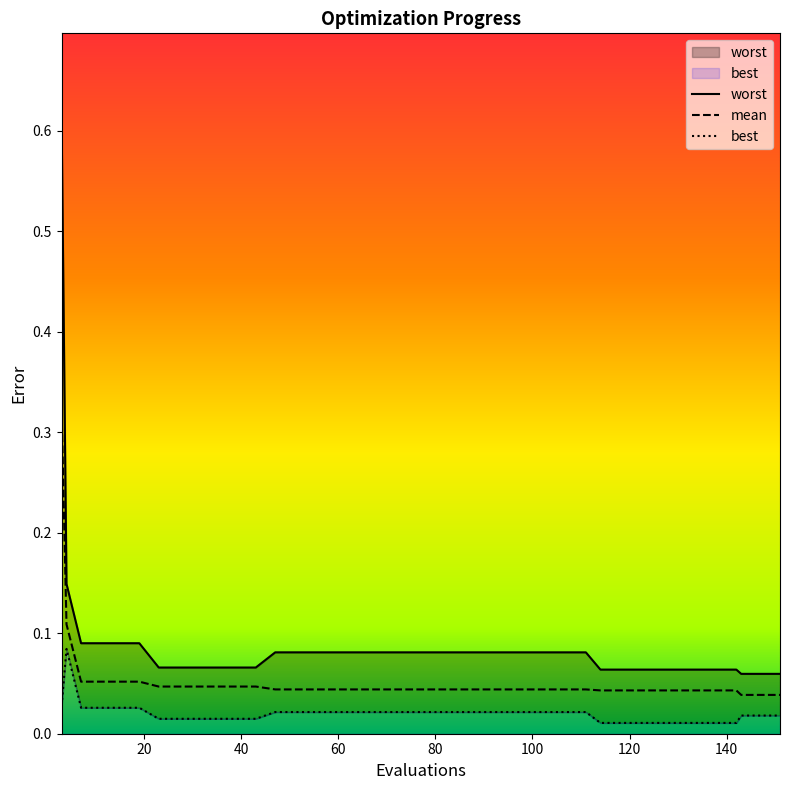

True or false: mean has more than 1 points higher than both neighbors.

False